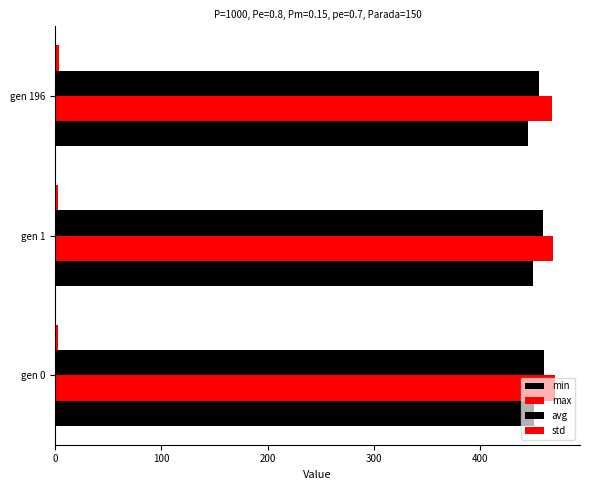

How many values in the max series exceed 468?

2